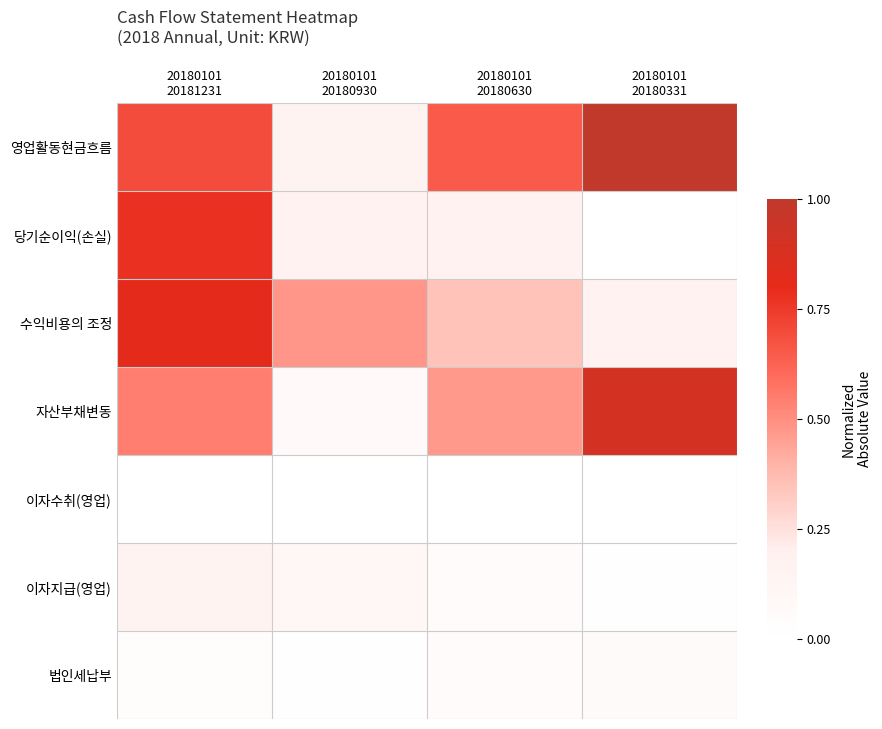

Between 20180101
20180630 and 20180101
20180331, which is larger?

20180101
20180331